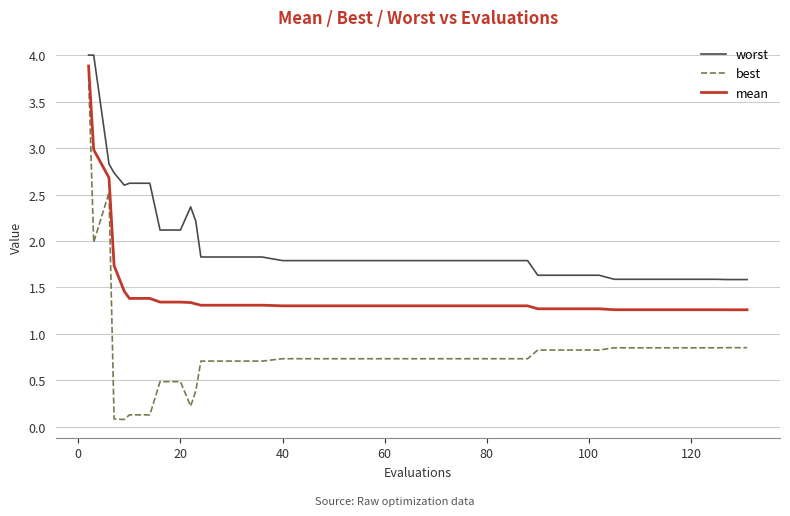

Count the number of data series in this chart.

3